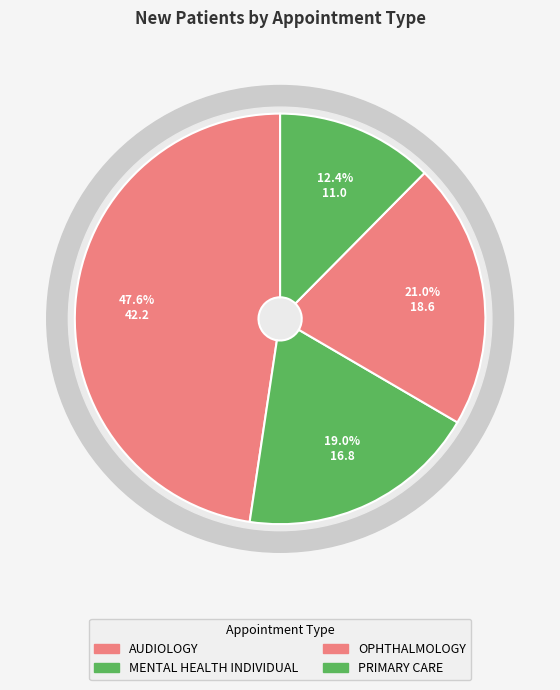

How many segments does this pie chart have?

4